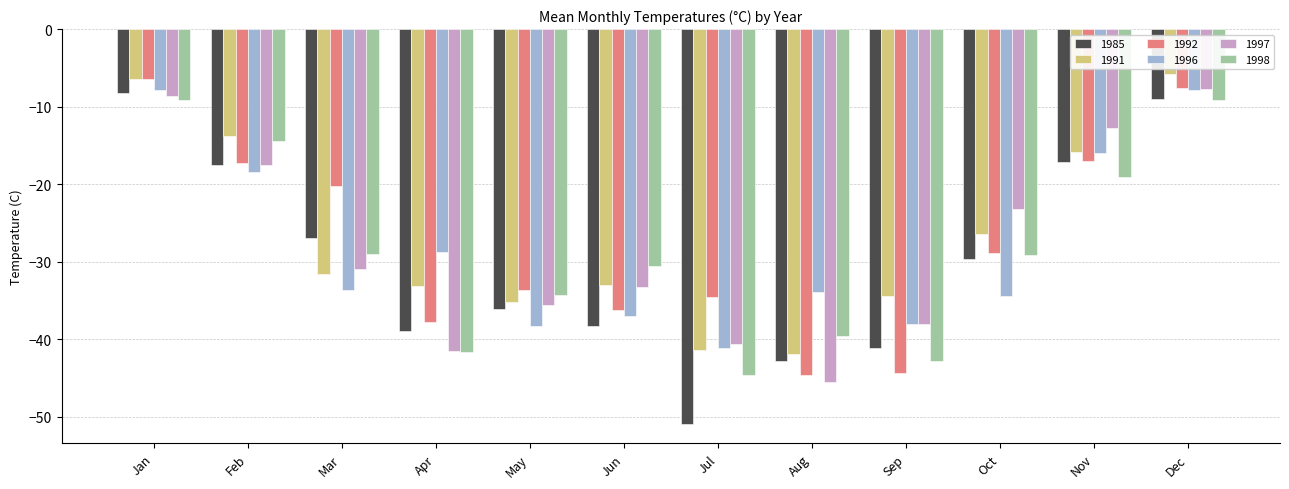

What is the maximum value shown in the chart?

-5.8